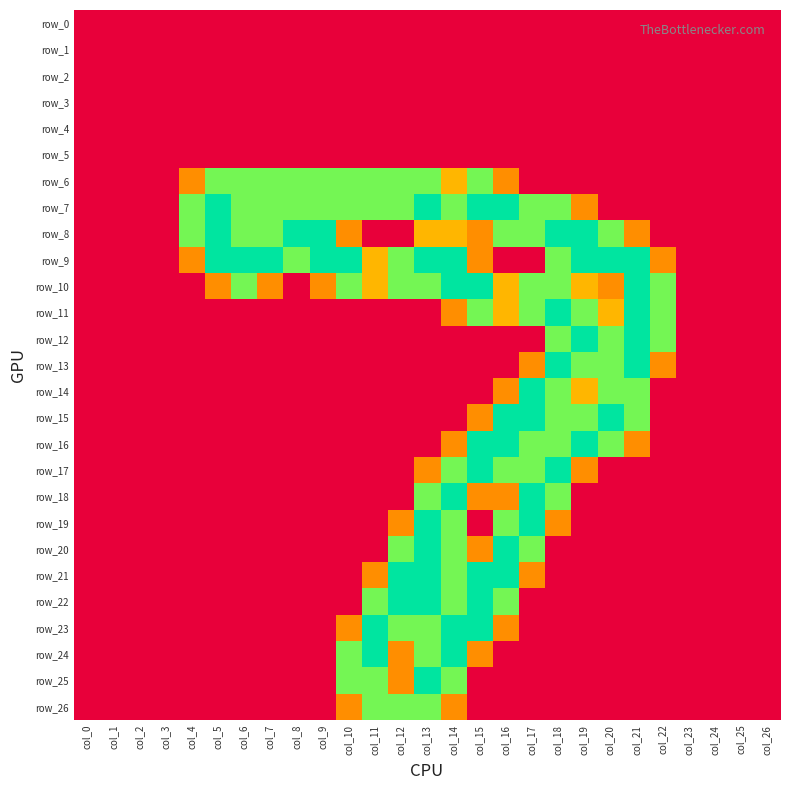

Count the number of data series in this chart.

27